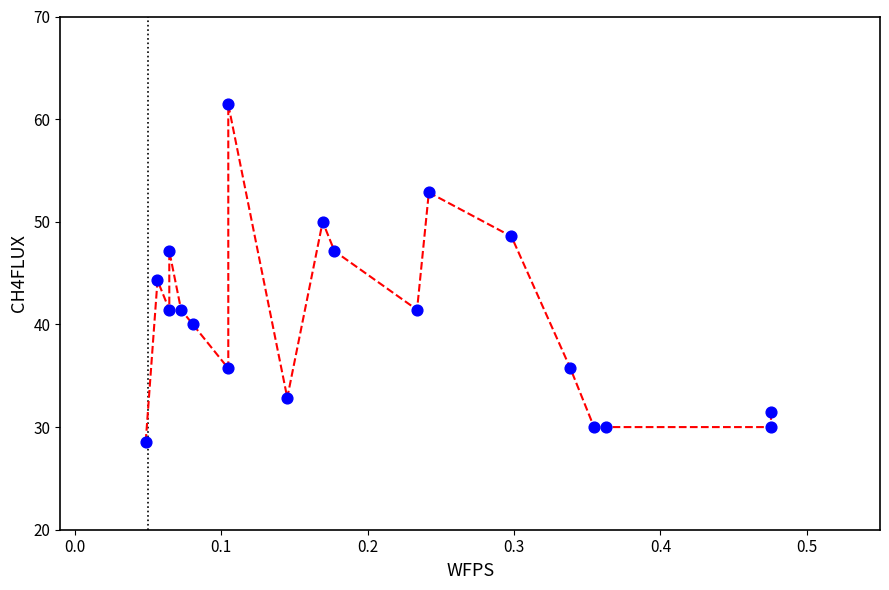

What is the range of Y values (max minus min)?

32.9